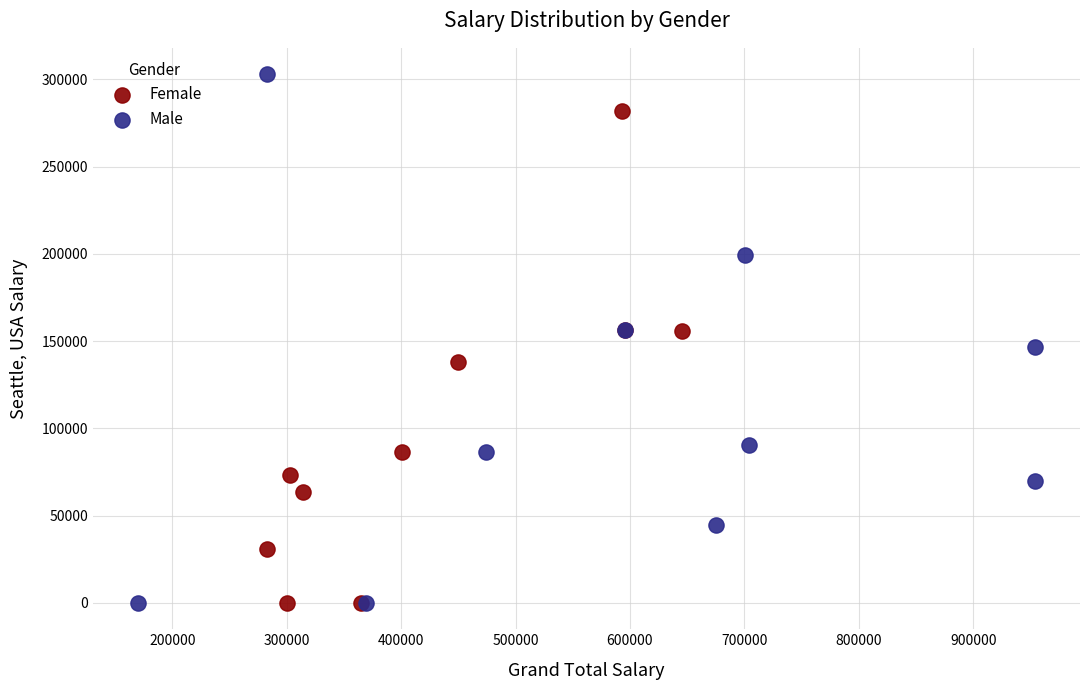

Which series has the widest spread of Y values?

Male